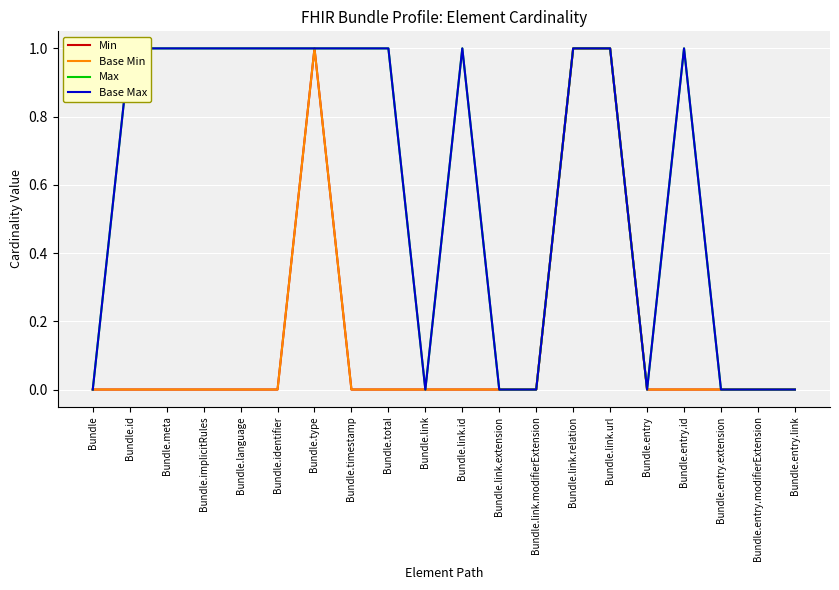

Reading left to right, extract all data points from this chart.

Min: Bundle=0	Bundle.id=0	Bundle.meta=0	Bundle.implicitRules=0	Bundle.language=0	Bundle.identifier=0	Bundle.type=1	Bundle.timestamp=0	Bundle.total=0	Bundle.link=0	Bundle.link.id=0	Bundle.link.extension=0	Bundle.link.modifierExtension=0	Bundle.link.relation=1	Bundle.link.url=1	Bundle.entry=0	Bundle.entry.id=0	Bundle.entry.extension=0	Bundle.entry.modifierExtension=0	Bundle.entry.link=0
Base Min: Bundle=0	Bundle.id=0	Bundle.meta=0	Bundle.implicitRules=0	Bundle.language=0	Bundle.identifier=0	Bundle.type=1	Bundle.timestamp=0	Bundle.total=0	Bundle.link=0	Bundle.link.id=0	Bundle.link.extension=0	Bundle.link.modifierExtension=0	Bundle.link.relation=1	Bundle.link.url=1	Bundle.entry=0	Bundle.entry.id=0	Bundle.entry.extension=0	Bundle.entry.modifierExtension=0	Bundle.entry.link=0
Max: Bundle=0	Bundle.id=1	Bundle.meta=1	Bundle.implicitRules=1	Bundle.language=1	Bundle.identifier=1	Bundle.type=1	Bundle.timestamp=1	Bundle.total=1	Bundle.link=0	Bundle.link.id=1	Bundle.link.extension=0	Bundle.link.modifierExtension=0	Bundle.link.relation=1	Bundle.link.url=1	Bundle.entry=0	Bundle.entry.id=1	Bundle.entry.extension=0	Bundle.entry.modifierExtension=0	Bundle.entry.link=0
Base Max: Bundle=0	Bundle.id=1	Bundle.meta=1	Bundle.implicitRules=1	Bundle.language=1	Bundle.identifier=1	Bundle.type=1	Bundle.timestamp=1	Bundle.total=1	Bundle.link=0	Bundle.link.id=1	Bundle.link.extension=0	Bundle.link.modifierExtension=0	Bundle.link.relation=1	Bundle.link.url=1	Bundle.entry=0	Bundle.entry.id=1	Bundle.entry.extension=0	Bundle.entry.modifierExtension=0	Bundle.entry.link=0